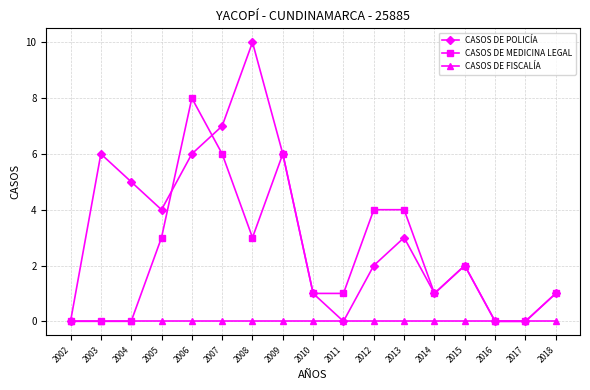

At which category is the sum across all series the highest?

2006